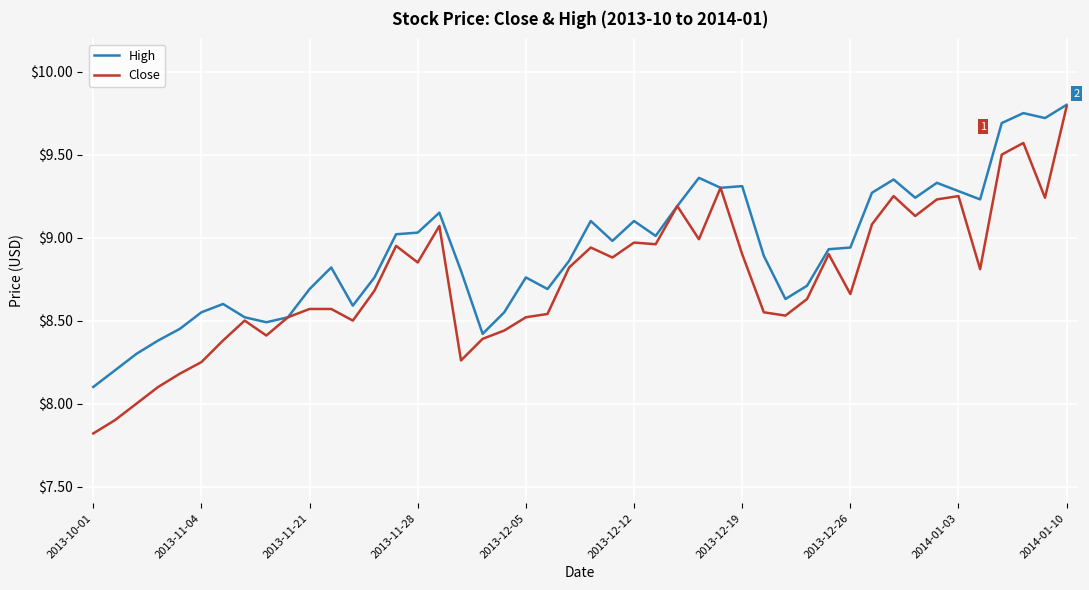

Rank the series by their average value, from lowest to highest.

Close, High